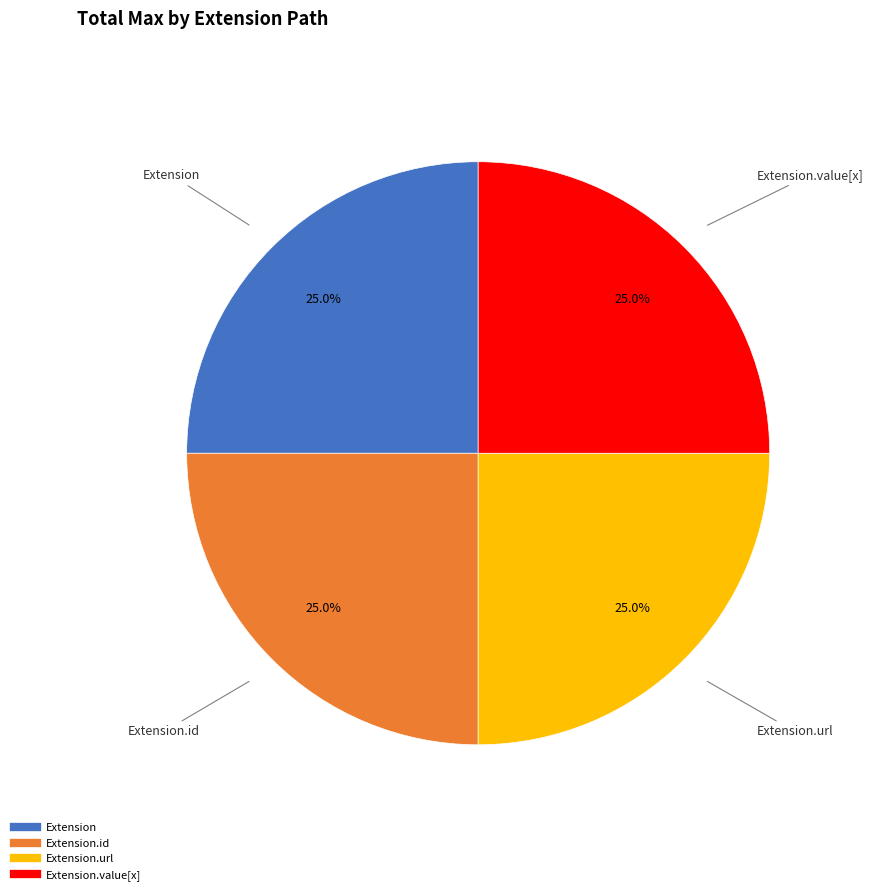

Does any single category account for the majority?

No